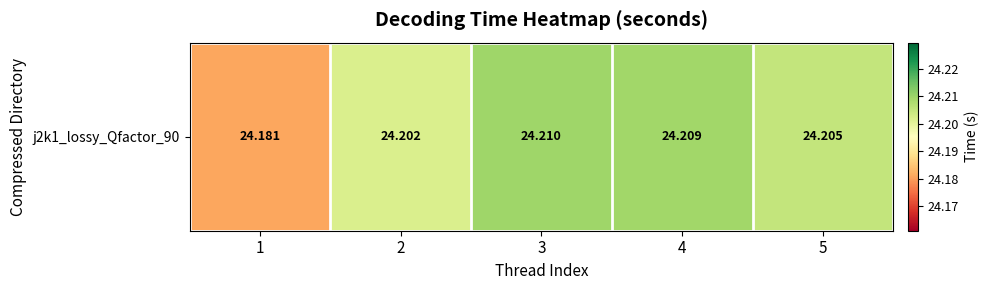

What is the average value?

24.2